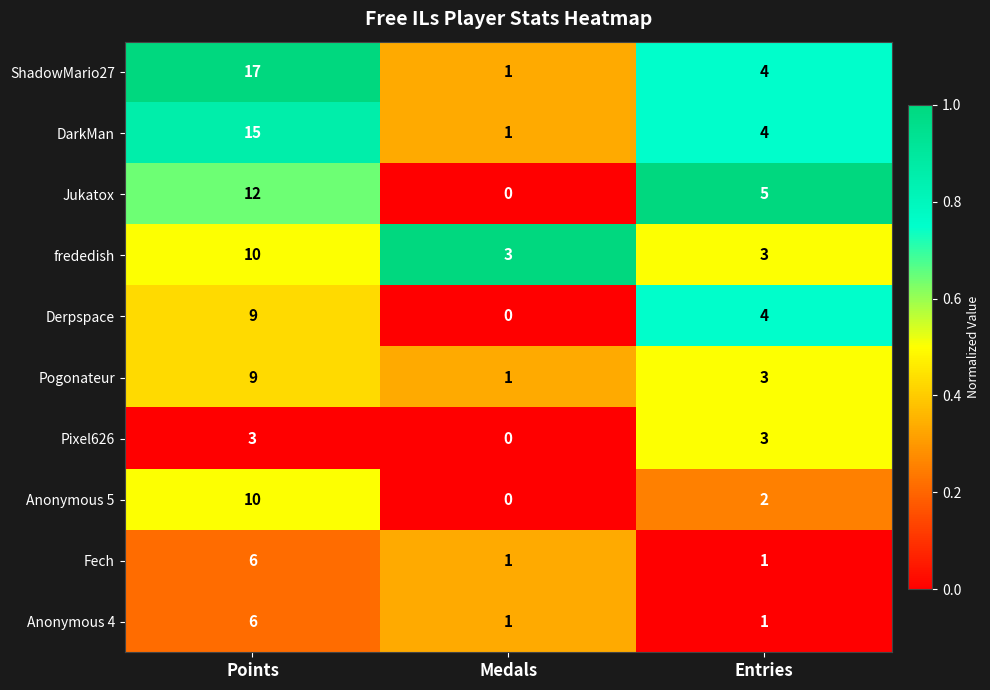

Count the number of data series in this chart.

10